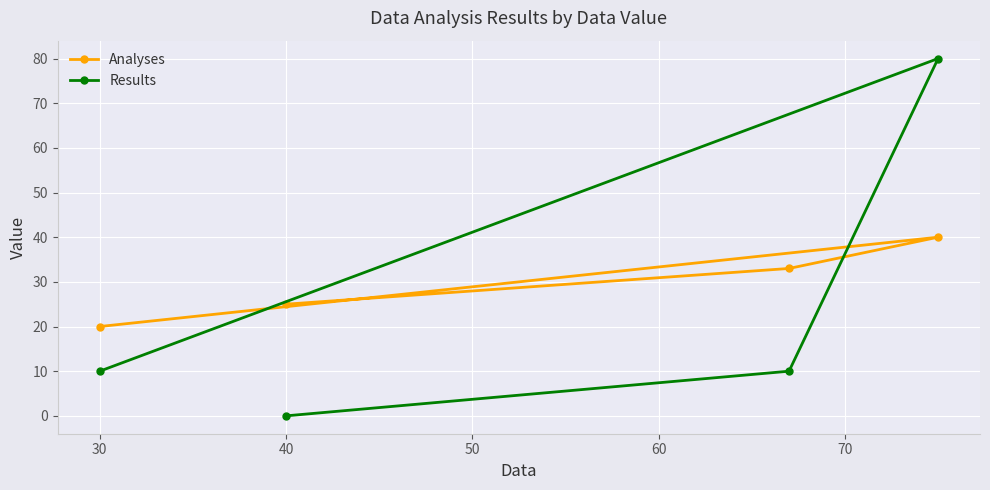

Reading left to right, list all the values displayed in this chart.

Analyses: 20	25	33	40
Results: 10	0	10	80